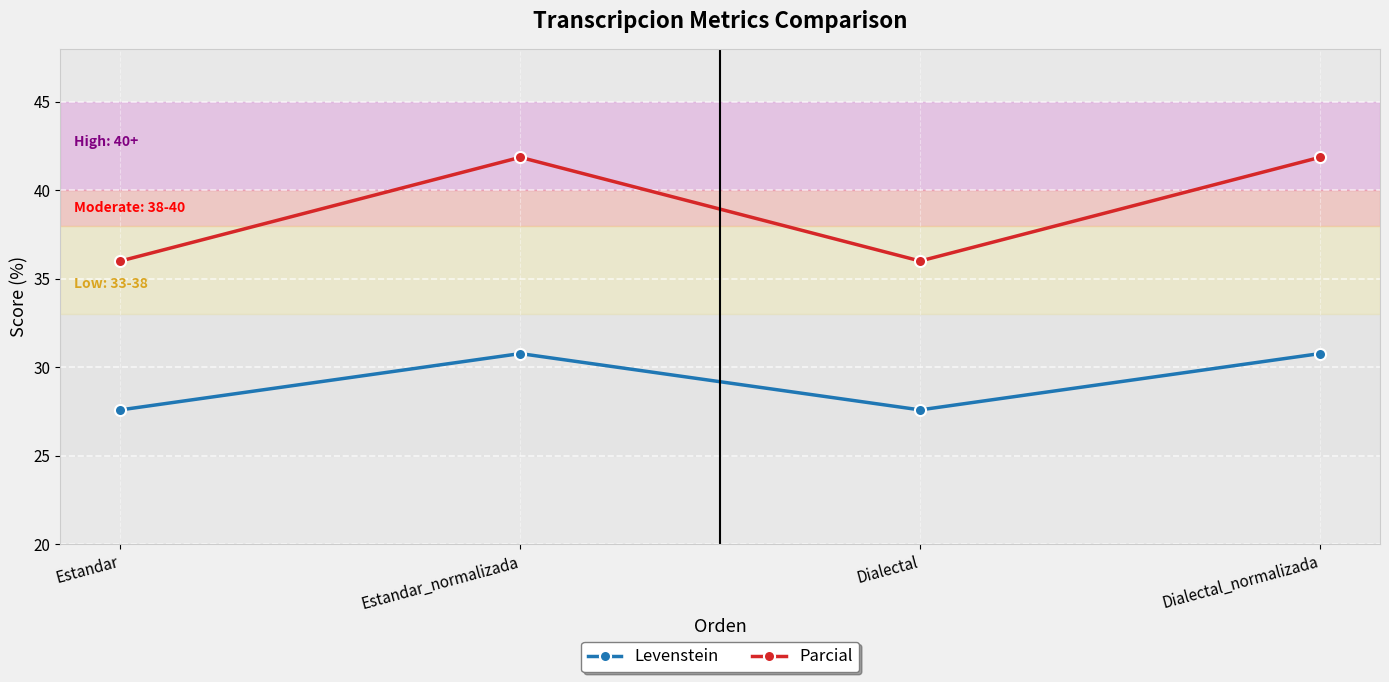

Rank the series by their average value, from lowest to highest.

Levenstein, Parcial